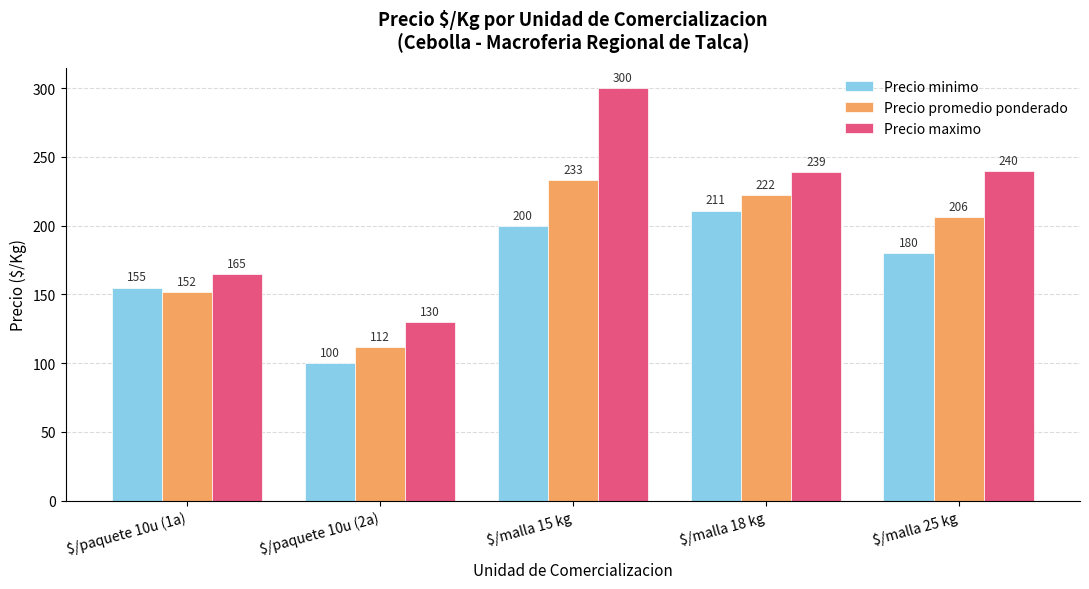

Is it true that Precio promedio ponderado equals 112 at $/paquete 10u (2a)?

True